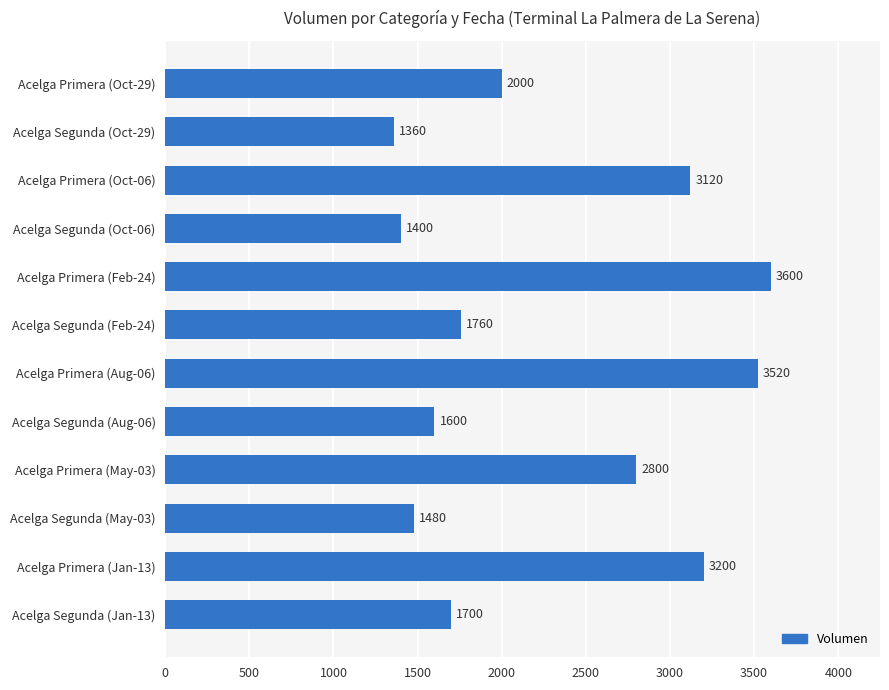

The value at Acelga Primera (Oct-29) is 2000. True or false?

True